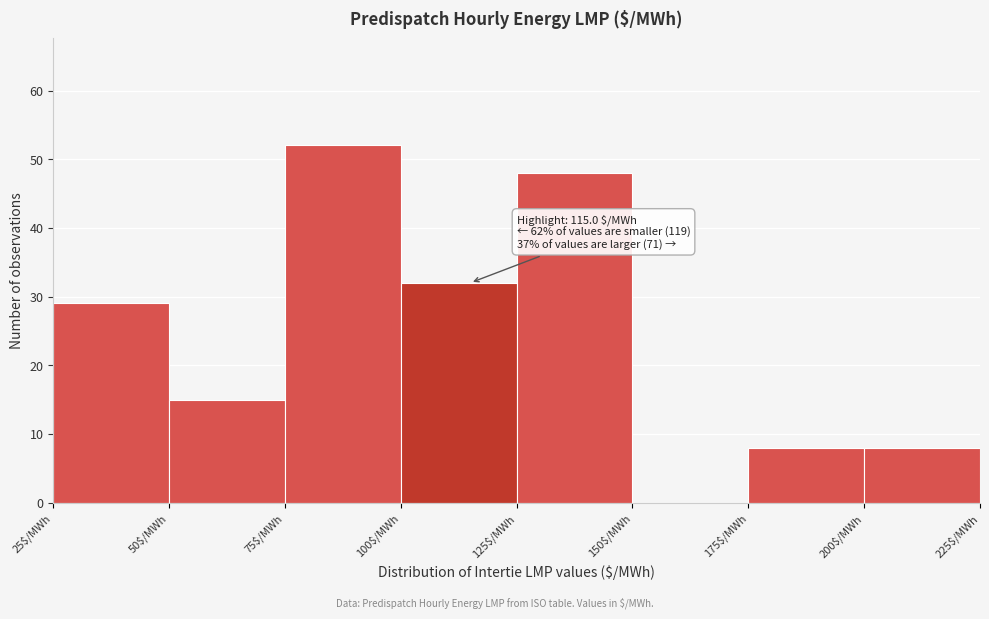

Which range on the x-axis has the tallest bar?

75 to 100